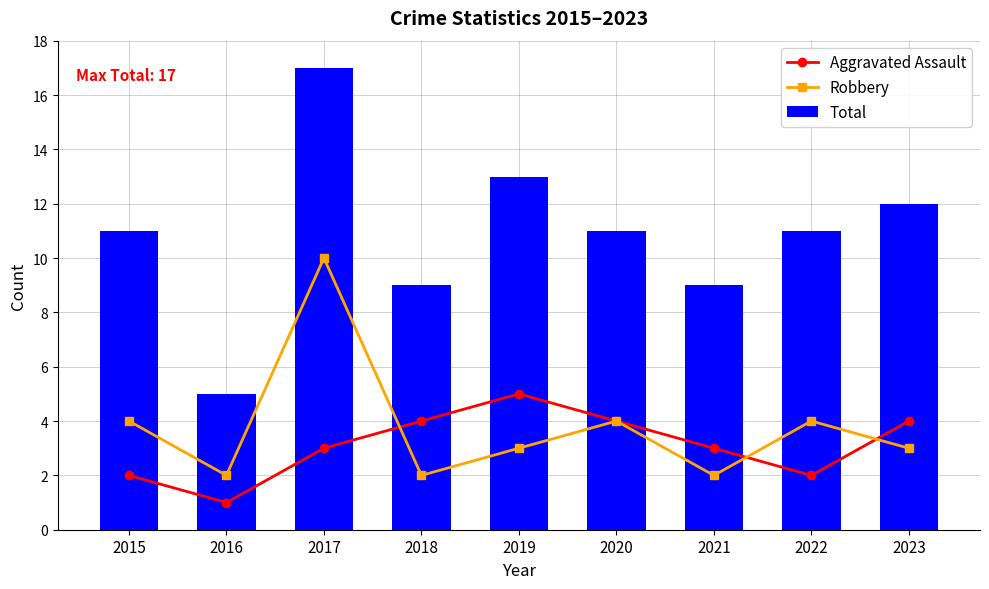

Reading right to left, what are all the values shown in this chart?

Aggravated Assault: 2023=4	2022=2	2021=3	2020=4	2019=5	2018=4	2017=3	2016=1	2015=2
Robbery: 2023=3	2022=4	2021=2	2020=4	2019=3	2018=2	2017=10	2016=2	2015=4
Total: 2023=12	2022=11	2021=9	2020=11	2019=13	2018=9	2017=17	2016=5	2015=11